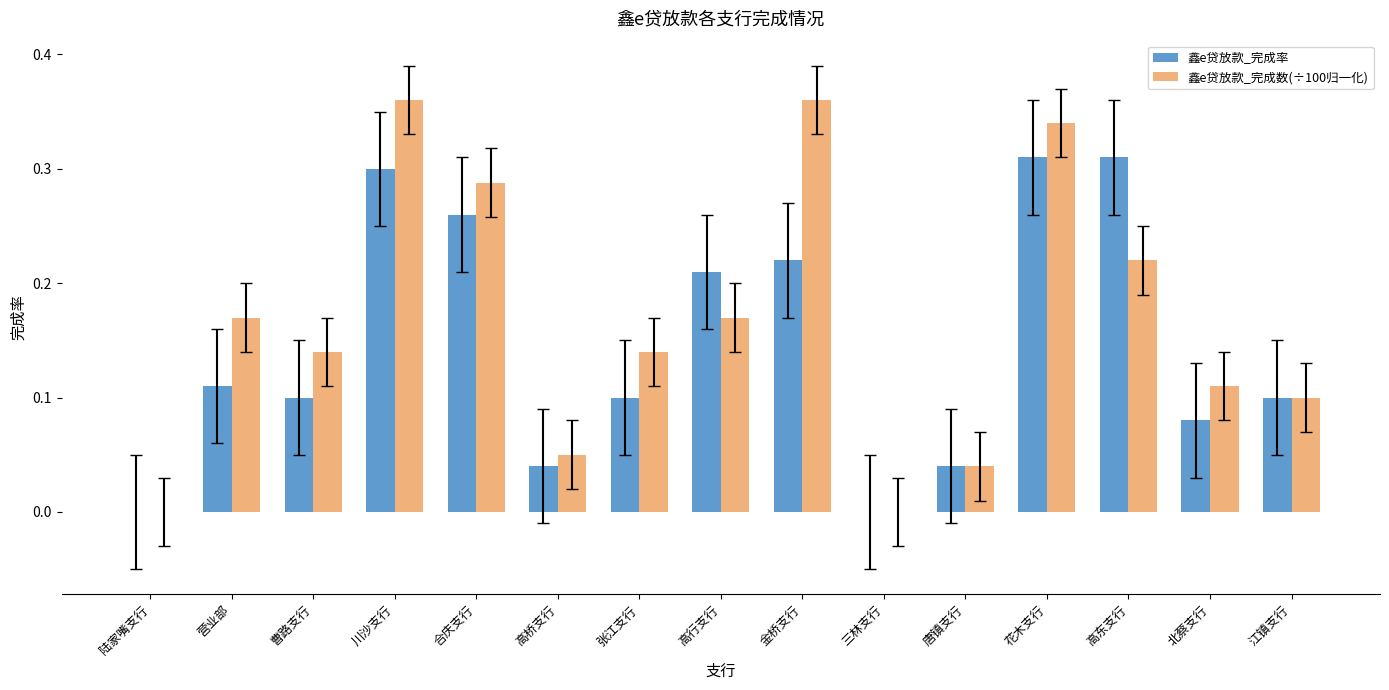

What is the sum of all 鑫e贷放款_完成率 values?

2.2